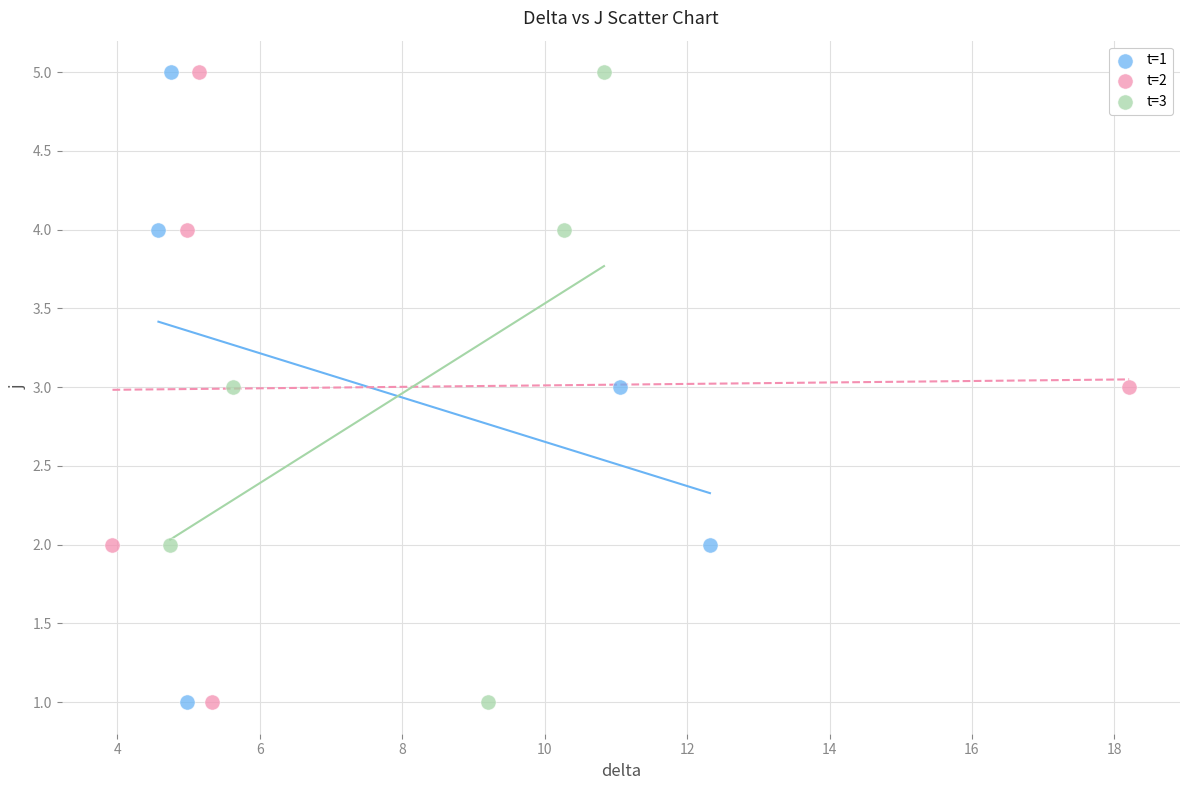

What are all the series names shown in the legend?

t=1, t=2, t=3